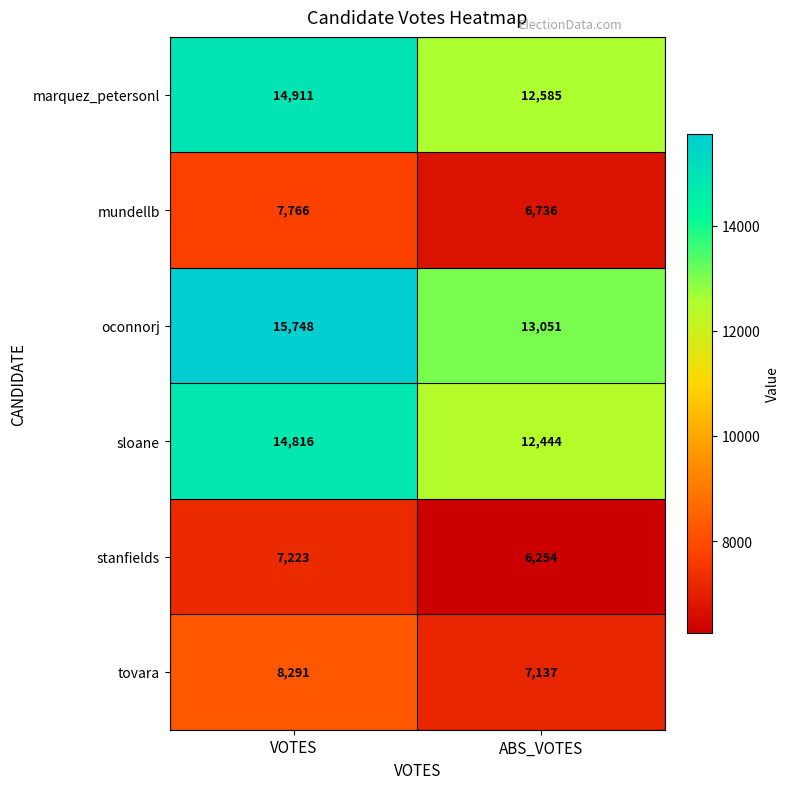

What is the approximate value of mundellb at VOTES, to the nearest 100?

7800